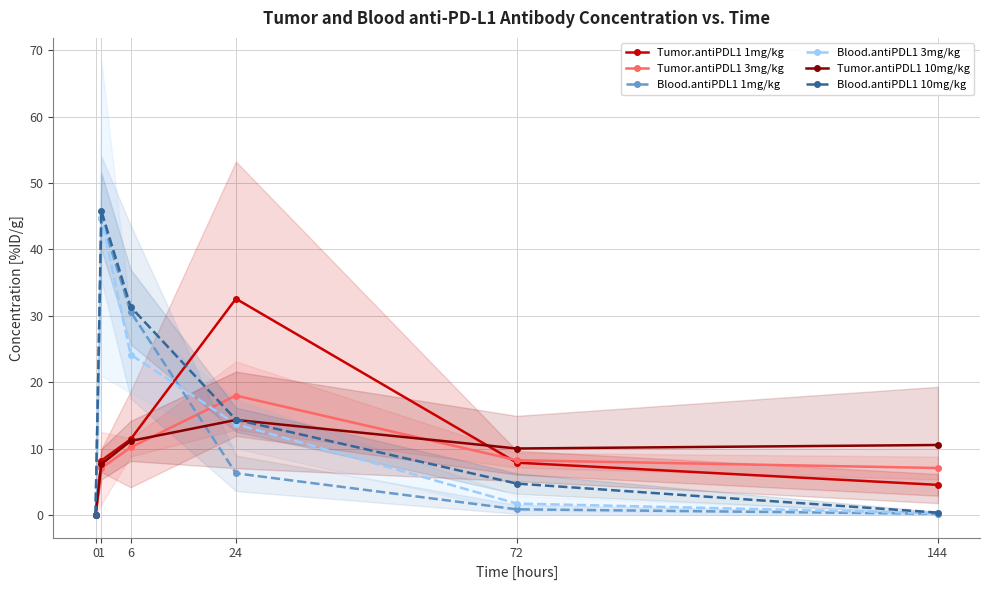

What is the difference between the second highest and minimum values in the Tumor.antiPDL1 3mg/kg series?

10.2